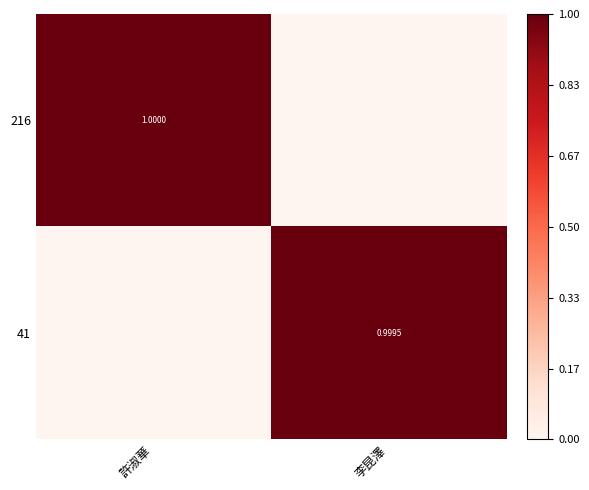

What is the sum of all 41 values?

1.0